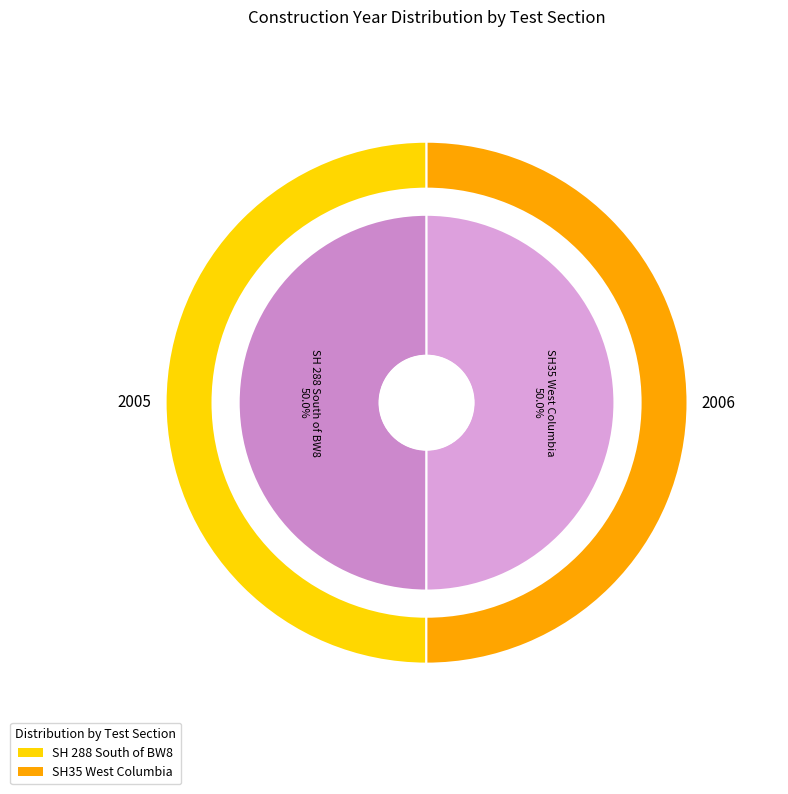

To the nearest percent, what percentage of the pie is SH35 West Columbia?

50%